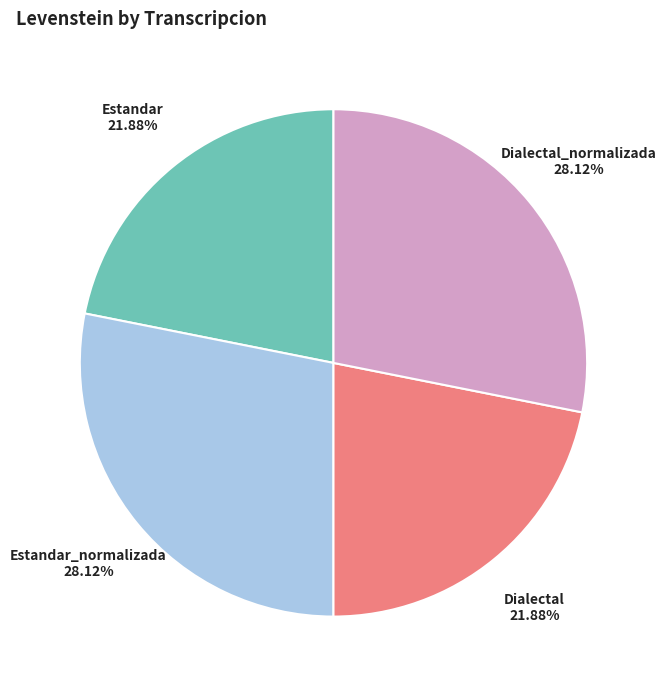

Is Dialectal_normalizada the majority of the pie?

No